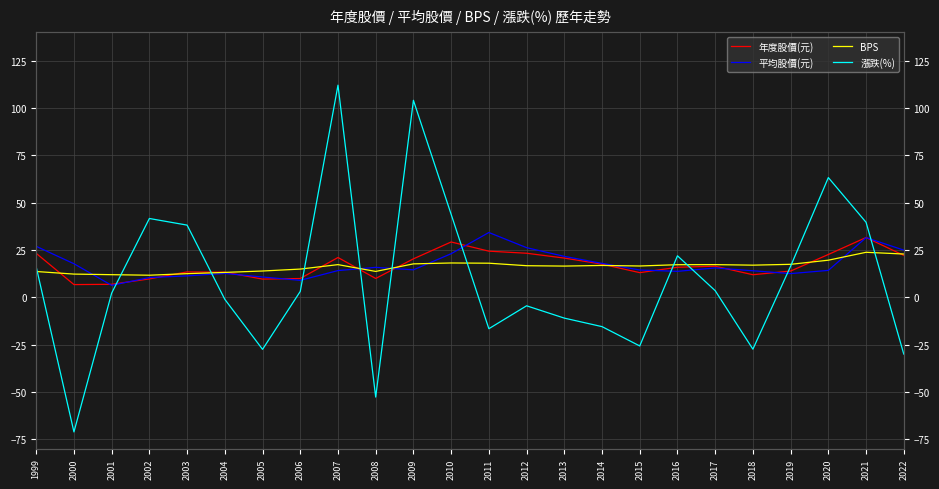

What is the difference between the second highest and minimum values in the 漲跌(%) series?

175.1